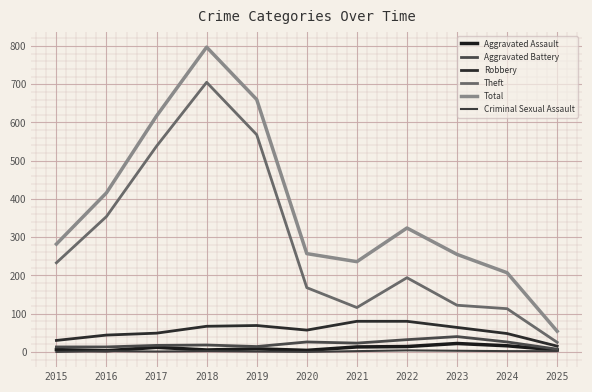

What is the difference between the maximum and minimum values in the Aggravated Assault series?

19